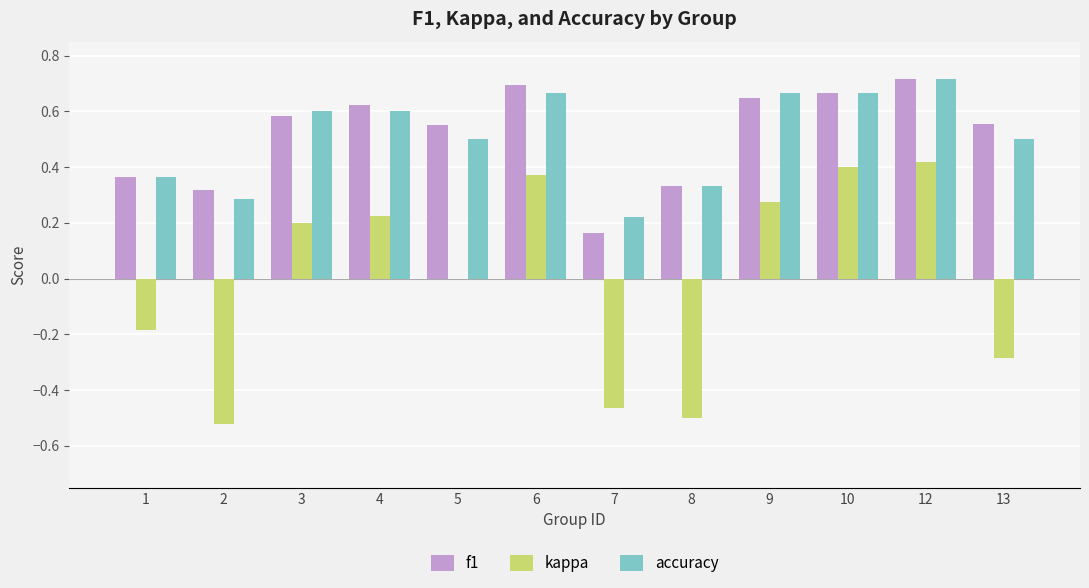

What is the total value across all series at 4?

1.4